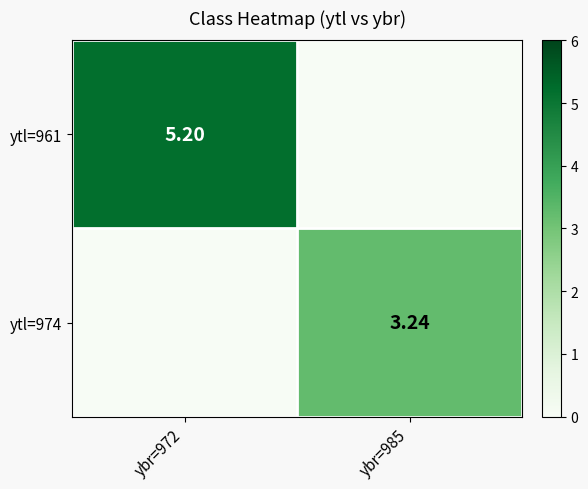

List the series in order of their peak value, lowest first.

ytl=974, ytl=961